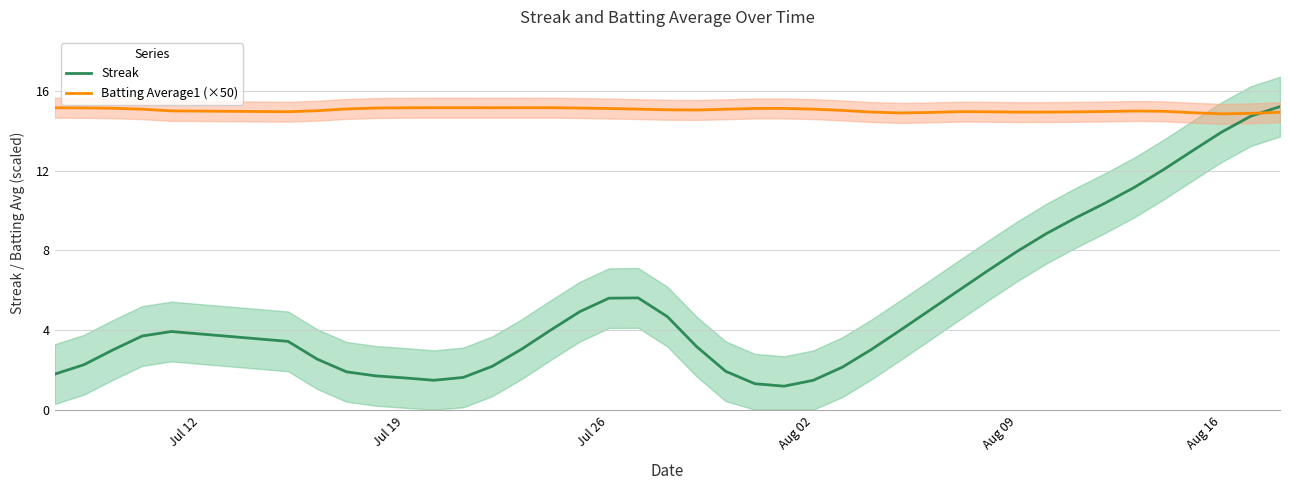

True or false: Batting Average1 (×50) and Streak intersect in this chart.

True